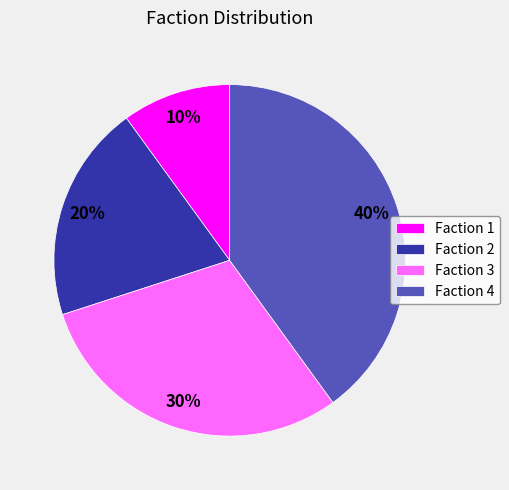

To the nearest percent, what is the combined percentage of Faction 3 and Faction 2?

50%